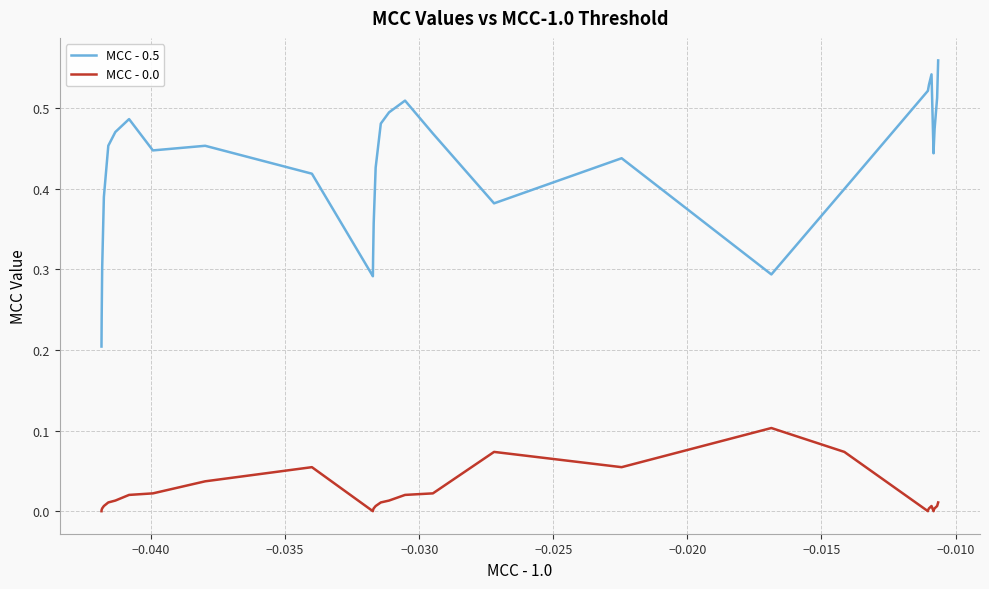

Count the number of data series in this chart.

2